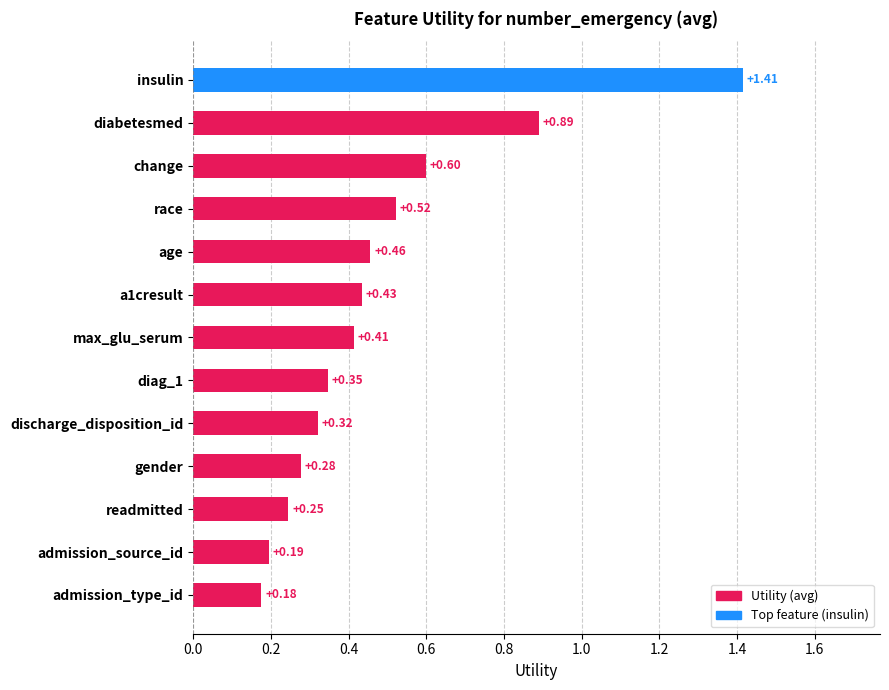

List the labels in order of value, largest first.

insulin, diabetesmed, change, race, age, a1cresult, max_glu_serum, diag_1, discharge_disposition_id, gender, readmitted, admission_source_id, admission_type_id